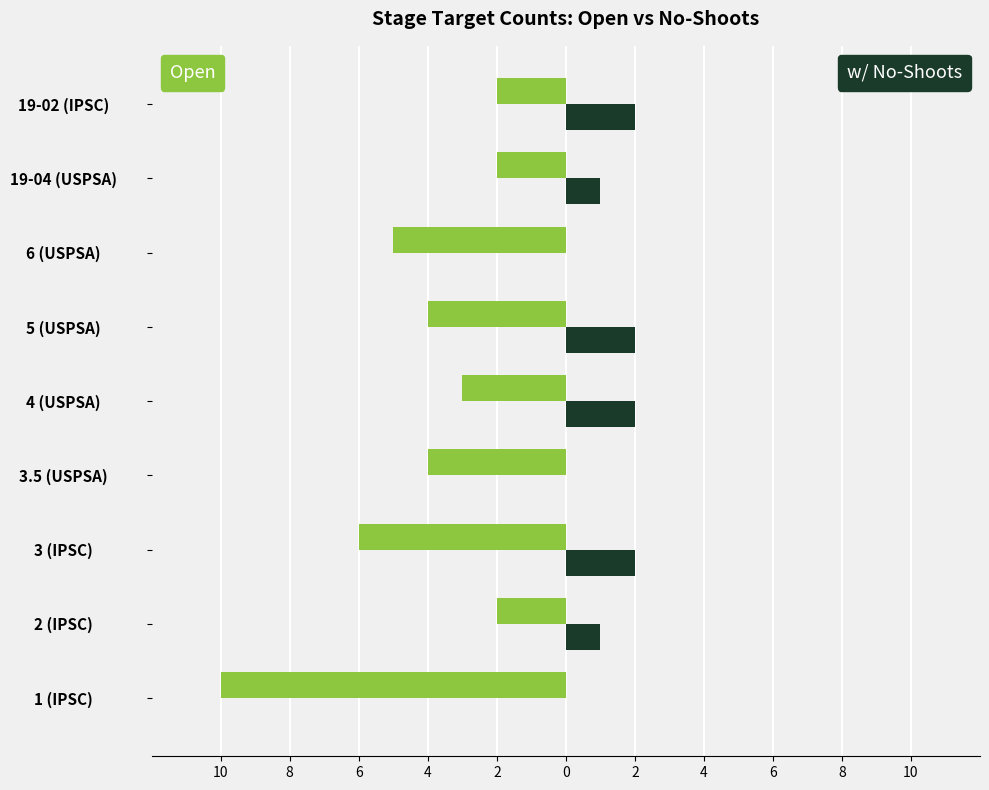

Count the number of categories in the chart.

9